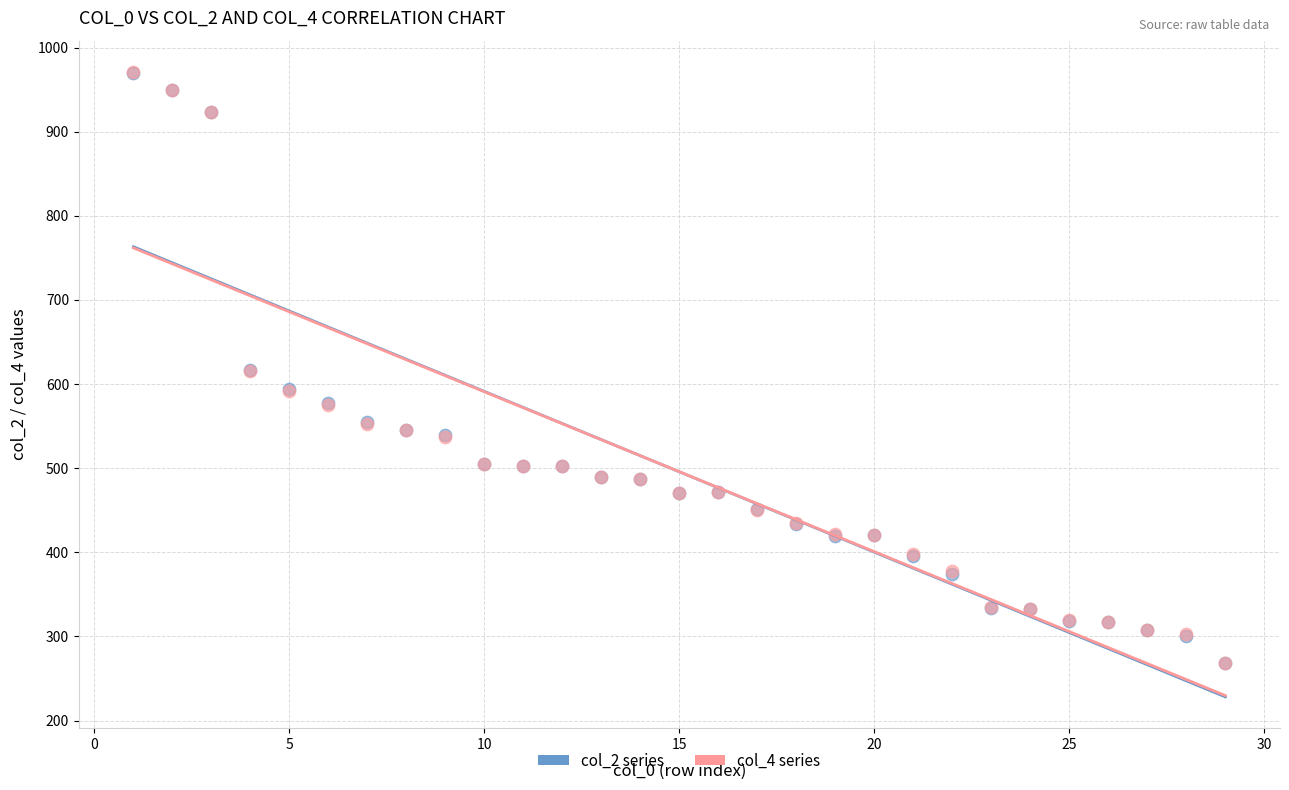

What are all the series names shown in the legend?

col_2 series, col_4 series